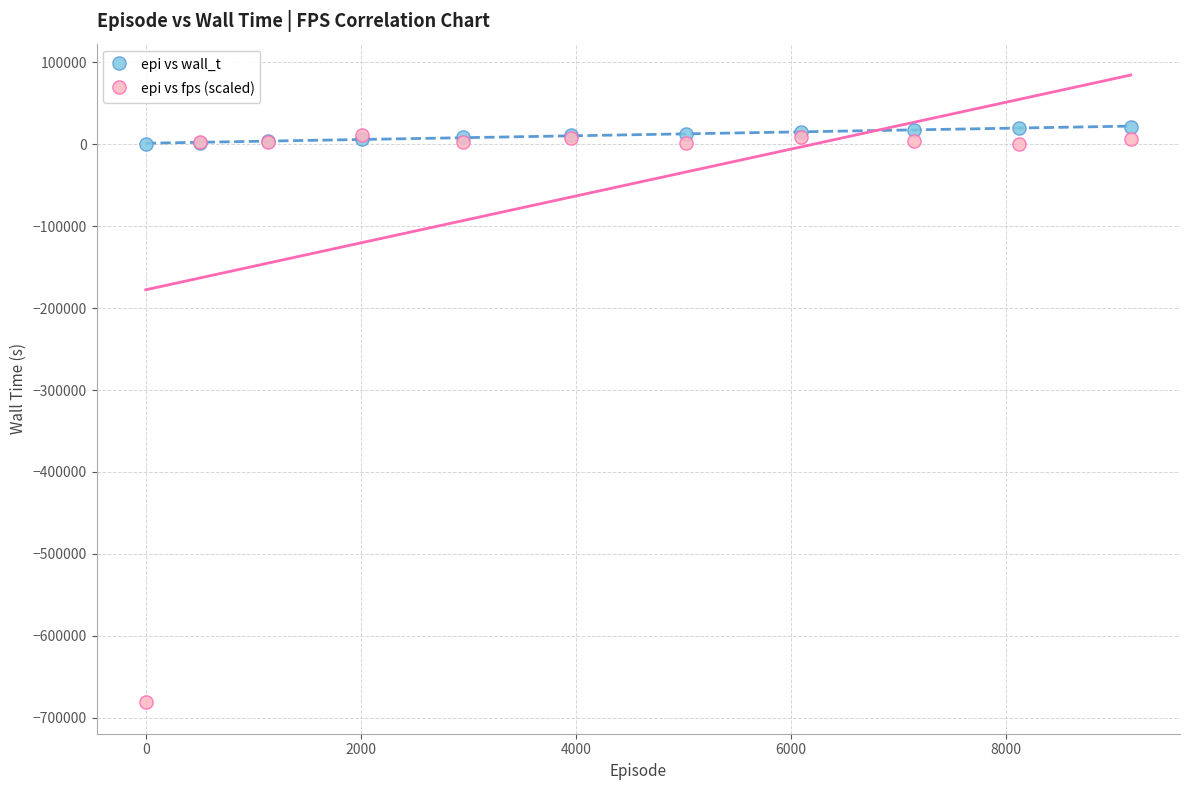

What are all the series names shown in the legend?

epi vs wall_t, epi vs fps (scaled)